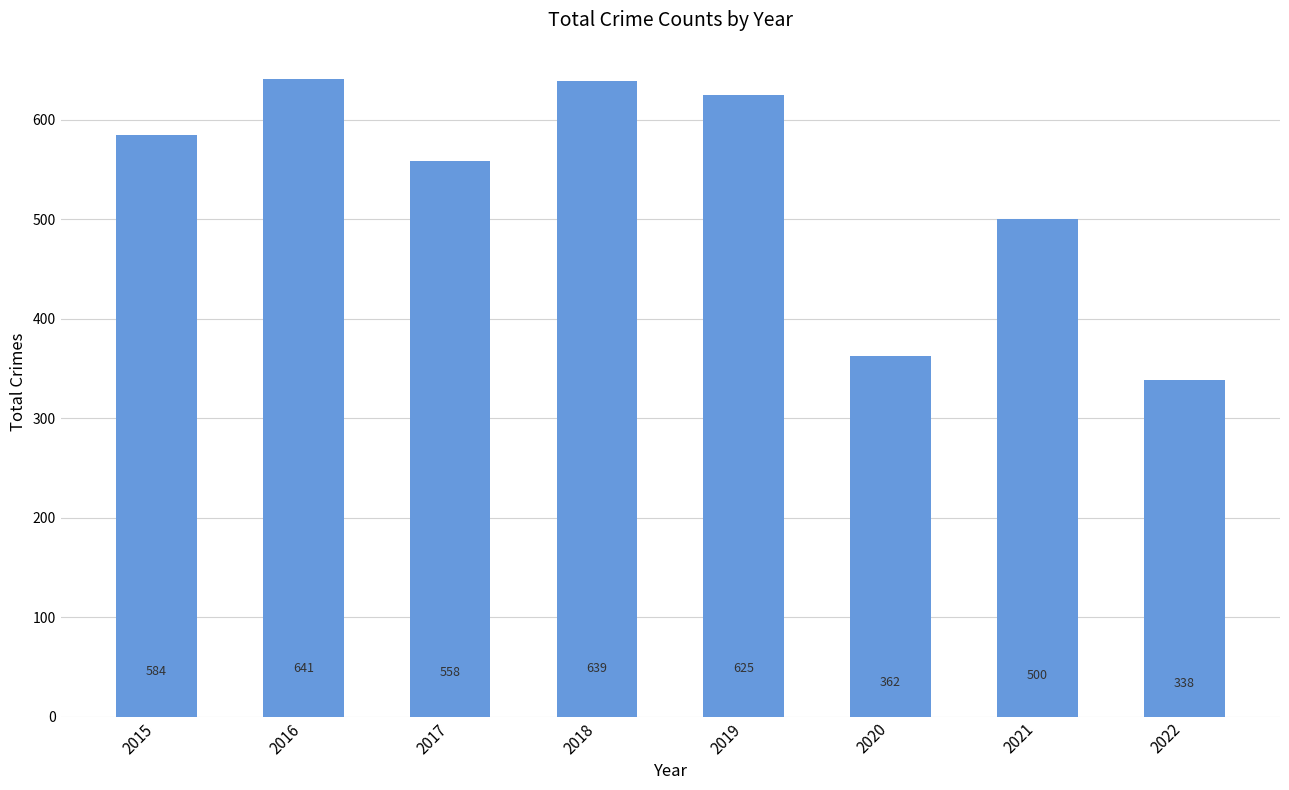

What is the smallest value displayed?

338